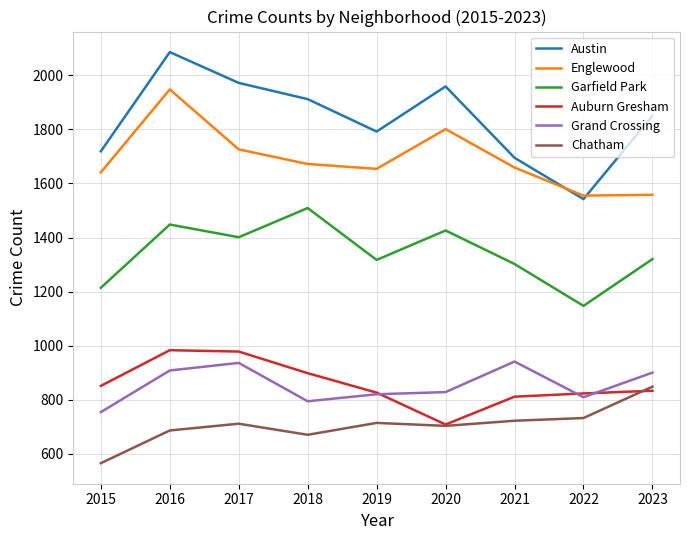

True or false: Englewood and Auburn Gresham intersect in this chart.

False